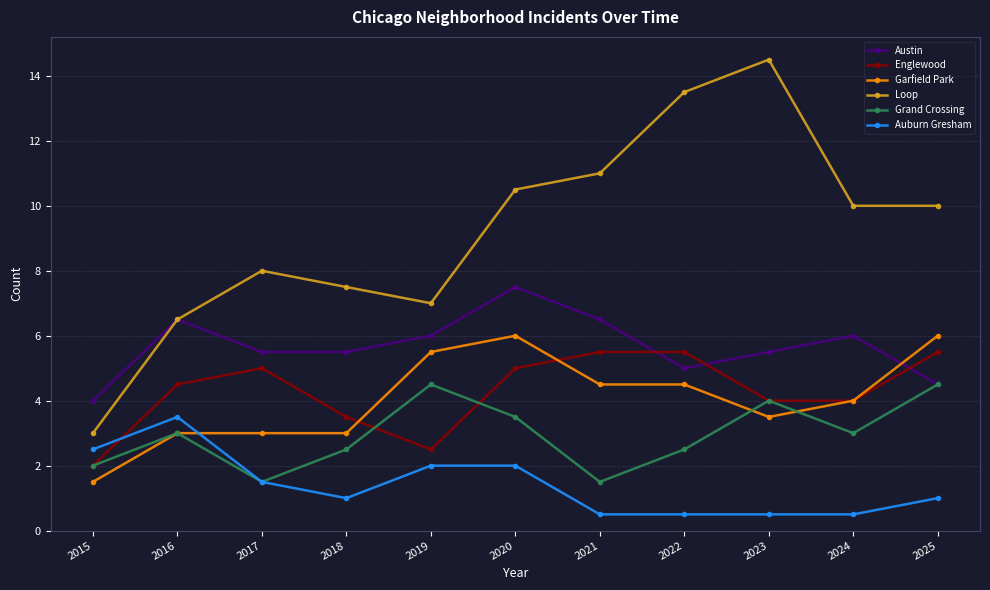

Does the chart display data point markers on the line(s)?

Yes